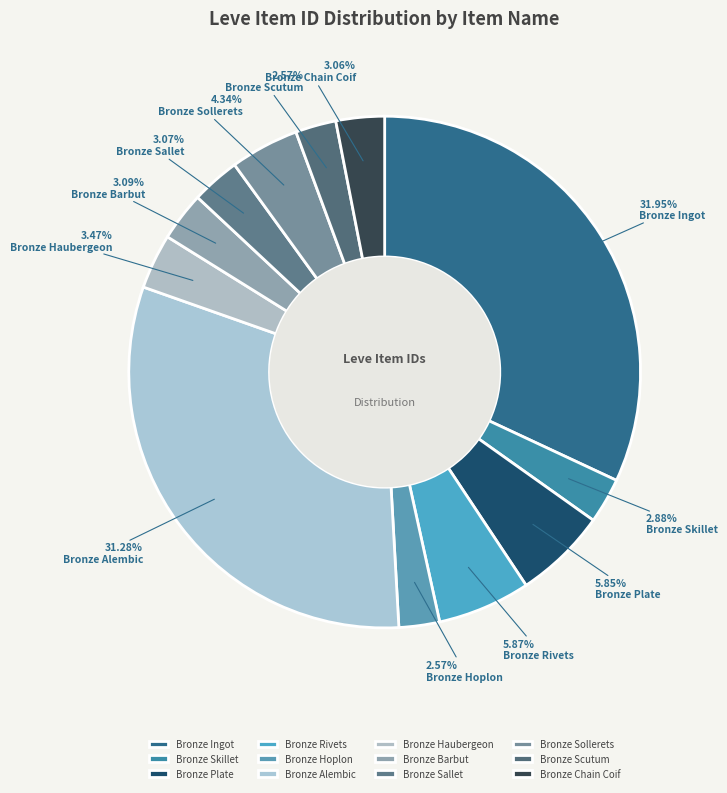

True or false: Bronze Haubergeon accounts for 13% of the total.

False